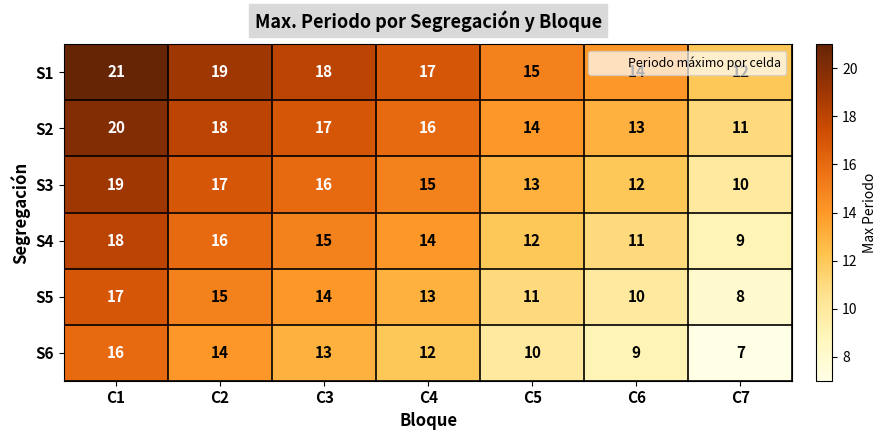

Rank the series by their average value, from lowest to highest.

S6, S5, S4, S3, S2, S1